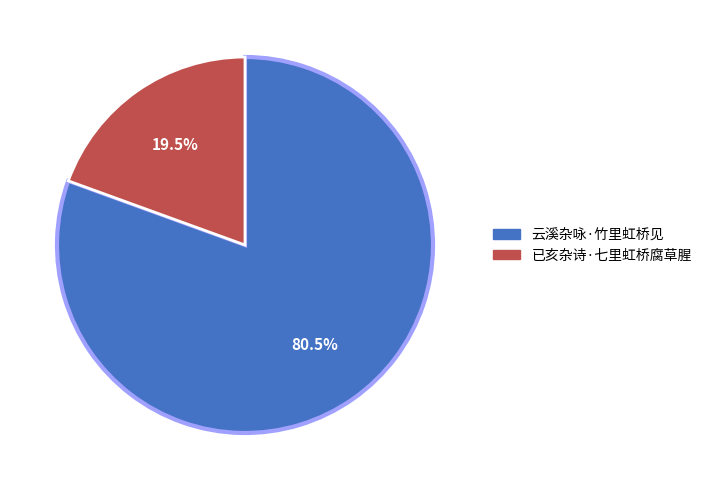

Which slice is the smallest?

已亥杂诗·七里虹桥腐草腥